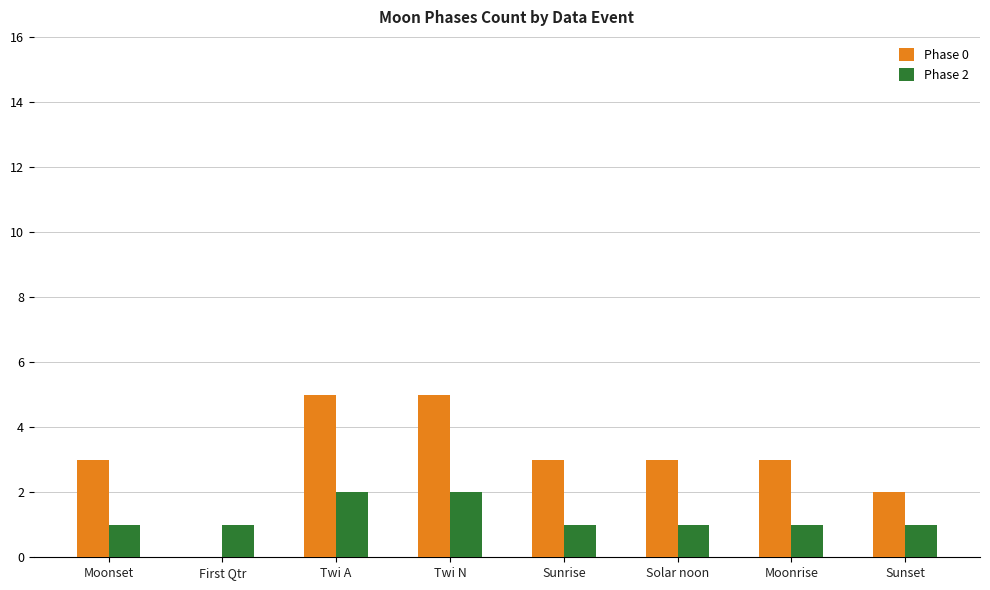

What is the sum of all Phase 2 values?

10